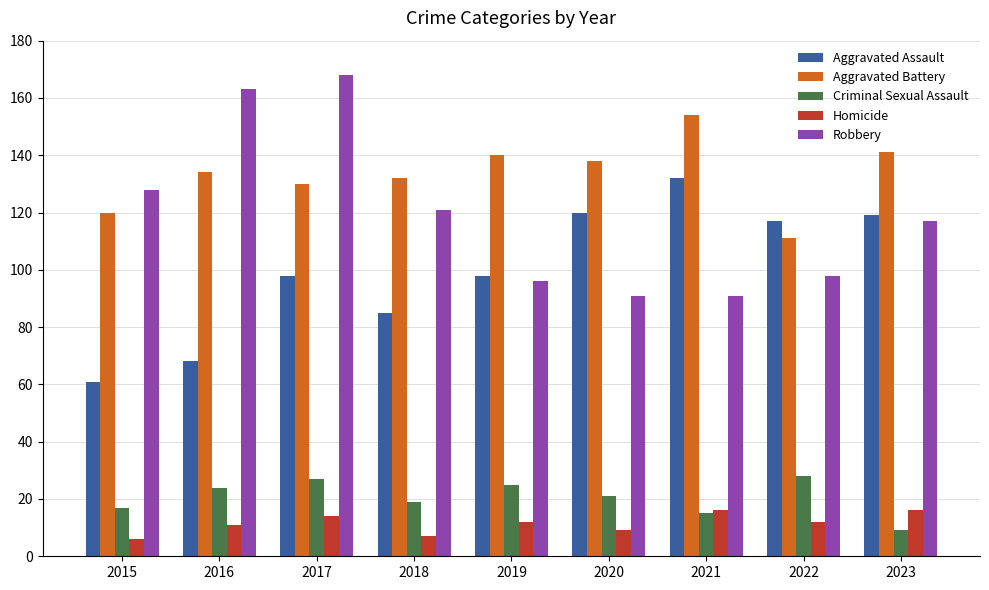

List the series in order of their peak value, highest first.

Robbery, Aggravated Battery, Aggravated Assault, Criminal Sexual Assault, Homicide